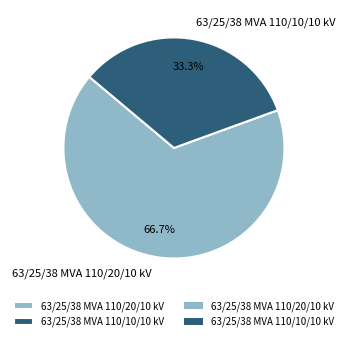

Is it true that 63/25/38 MVA 110/10/10 kV is 43% of the pie?

False